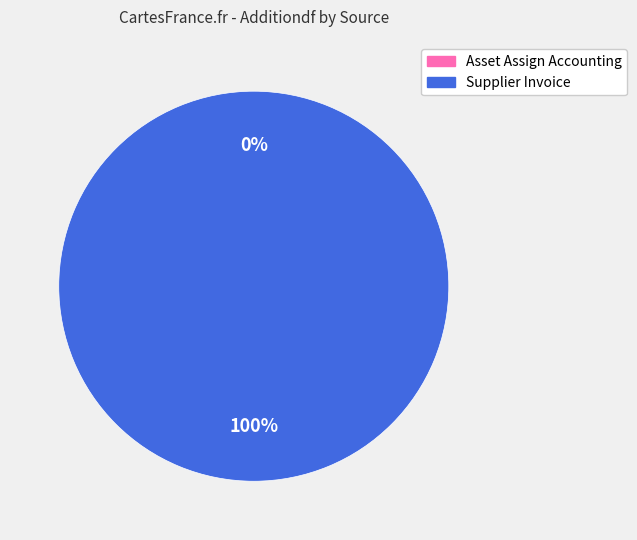

To the nearest percent, what is the difference between the largest and smallest slice percentages?

100%